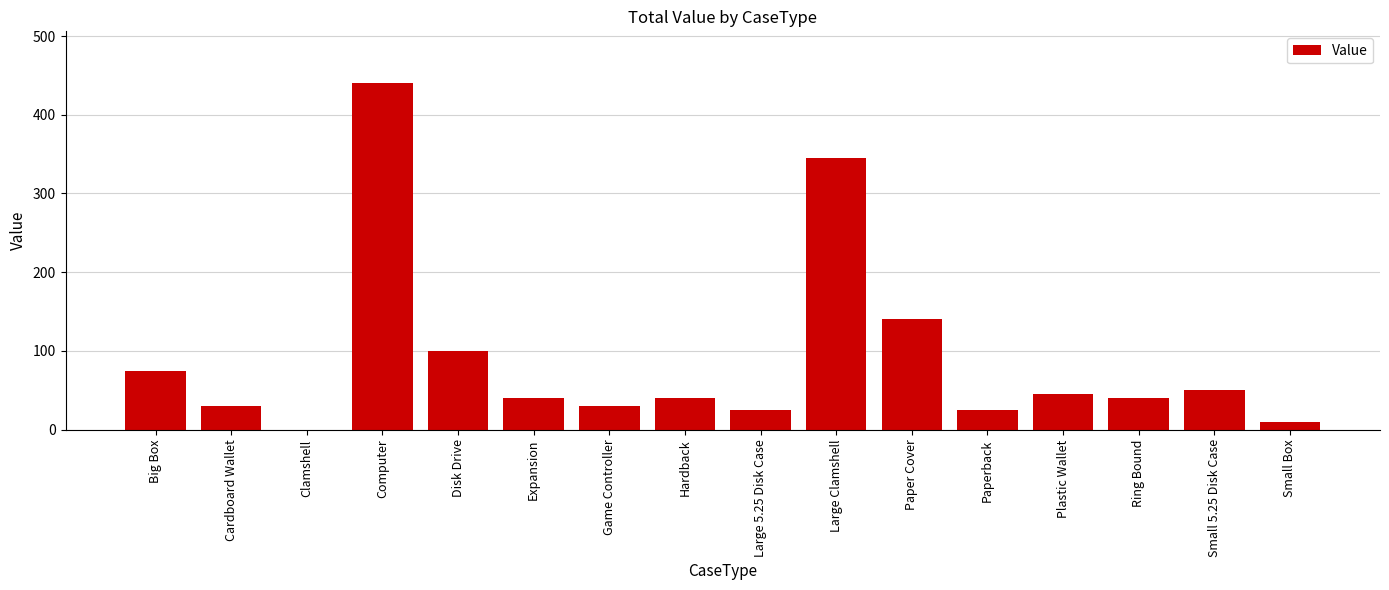

True or false: the data shows 0 at Clamshell.

True